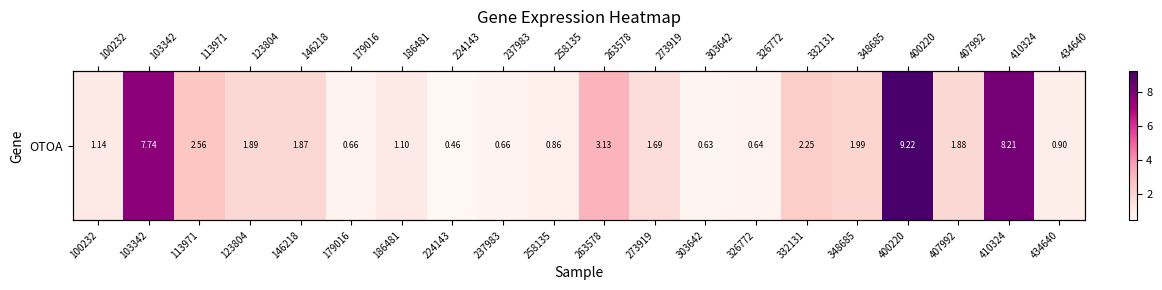

How many categories are shown in the chart?

20